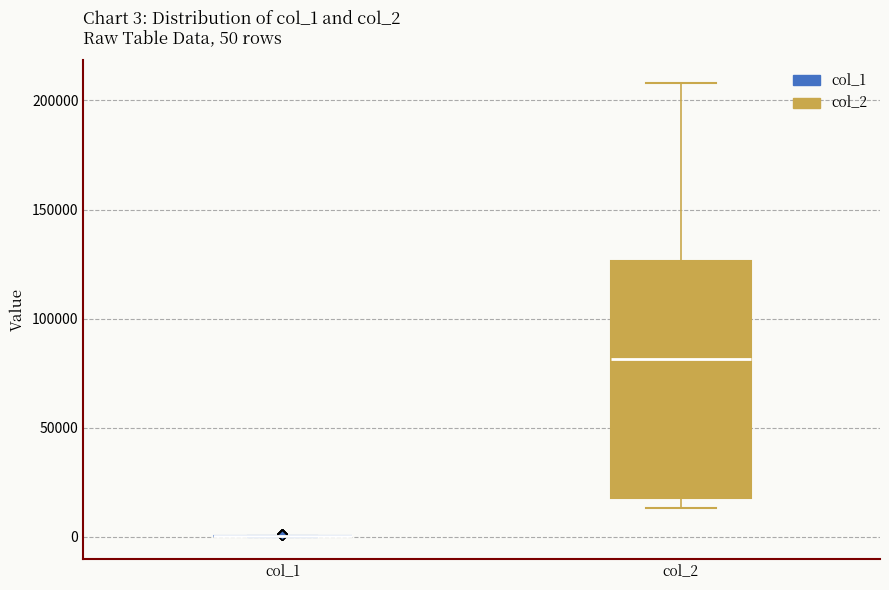

Comparing the boxes themselves (not the whiskers), which one is the tallest?

col_2